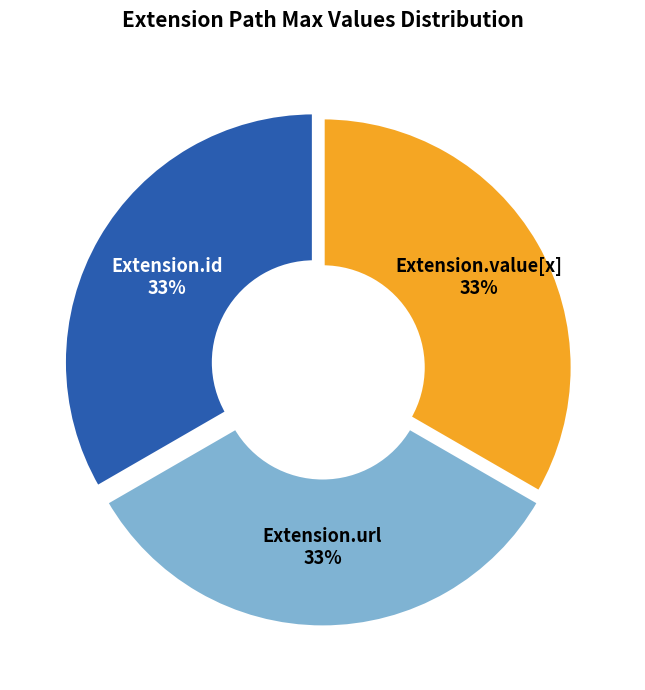

Is it true that Extension.id is 14% of the pie?

False